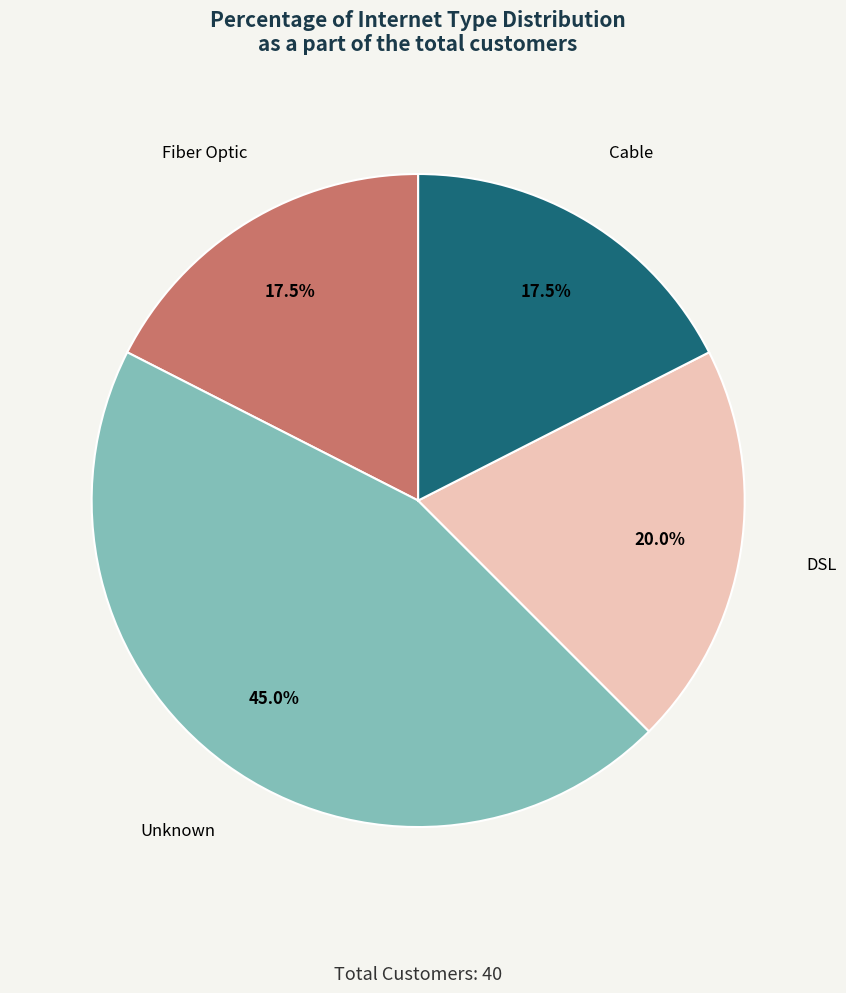

Do Fiber Optic and DSL together represent more than half of the pie?

No